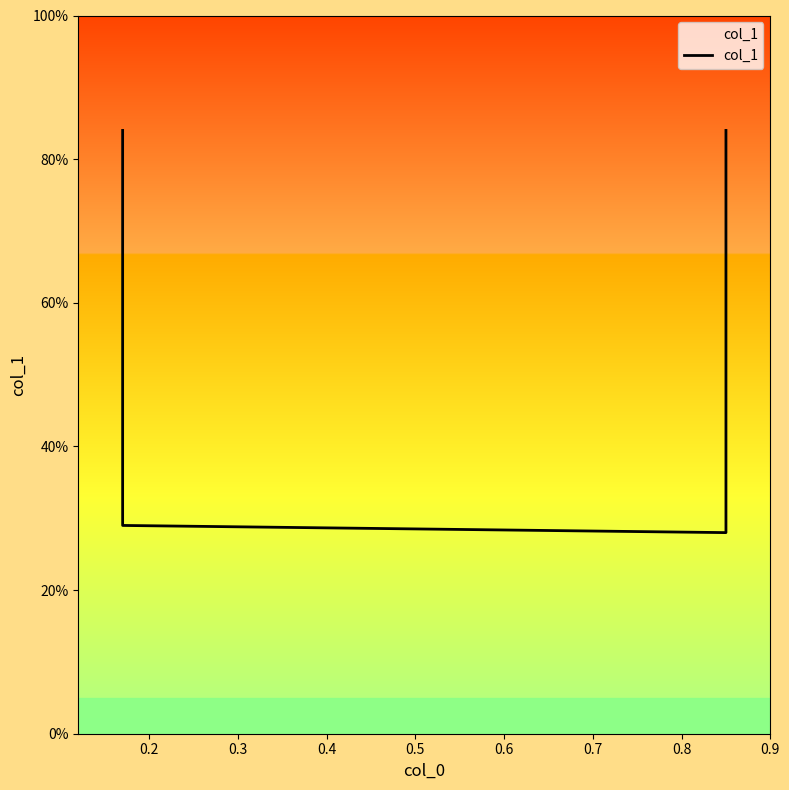

The chart shows a value of 0.4 at 0.3. True or false?

False